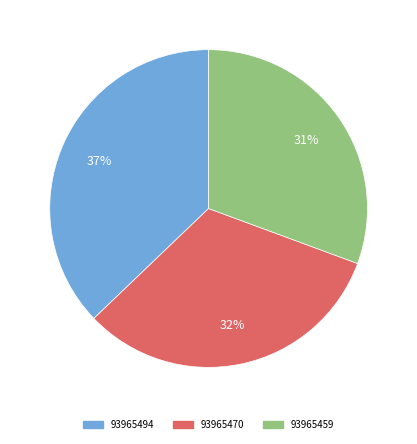

What is the smallest slice in the pie chart?

93965459